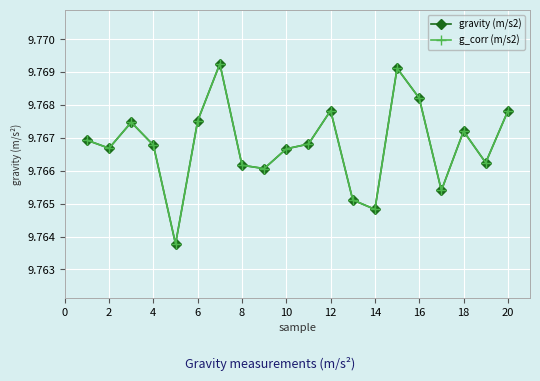

Where is the first local minimum for gravity (m/s2)?

2